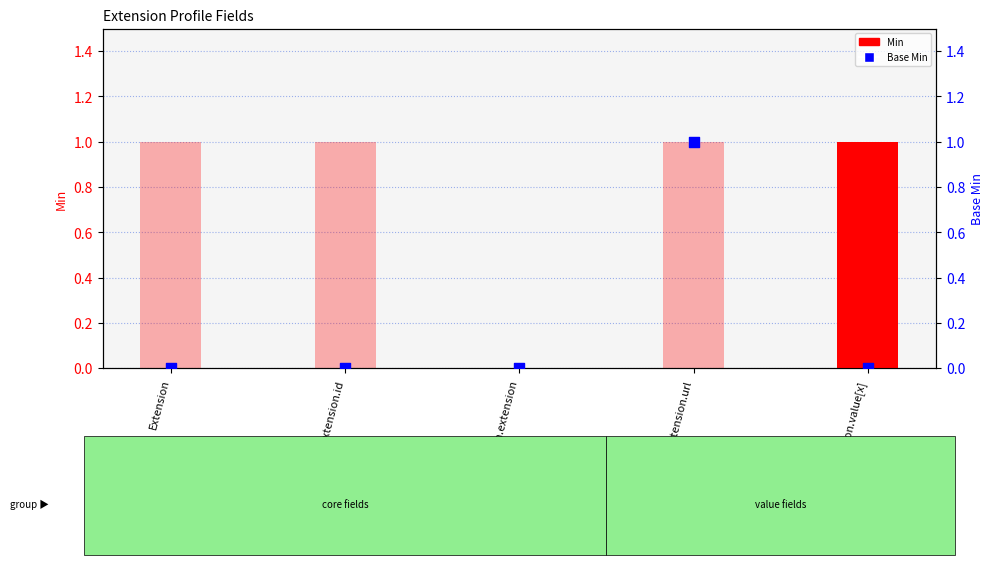

Which series has the widest spread of Y values?

Min